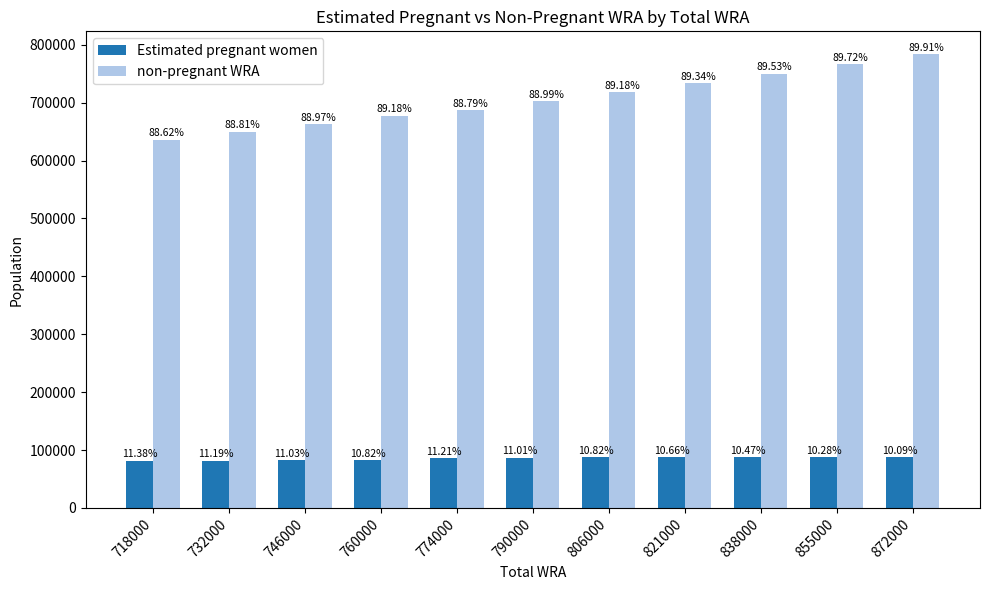

What is the maximum value shown in the chart?

784012.9